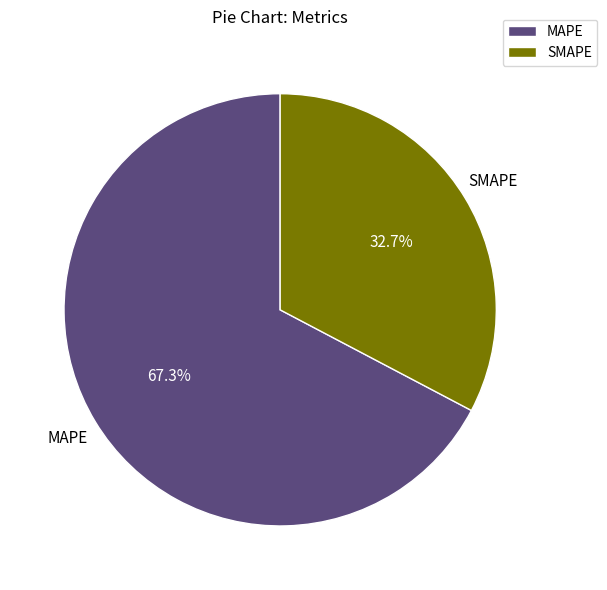

To the nearest percent, what percentage of the pie is MAPE?

67%